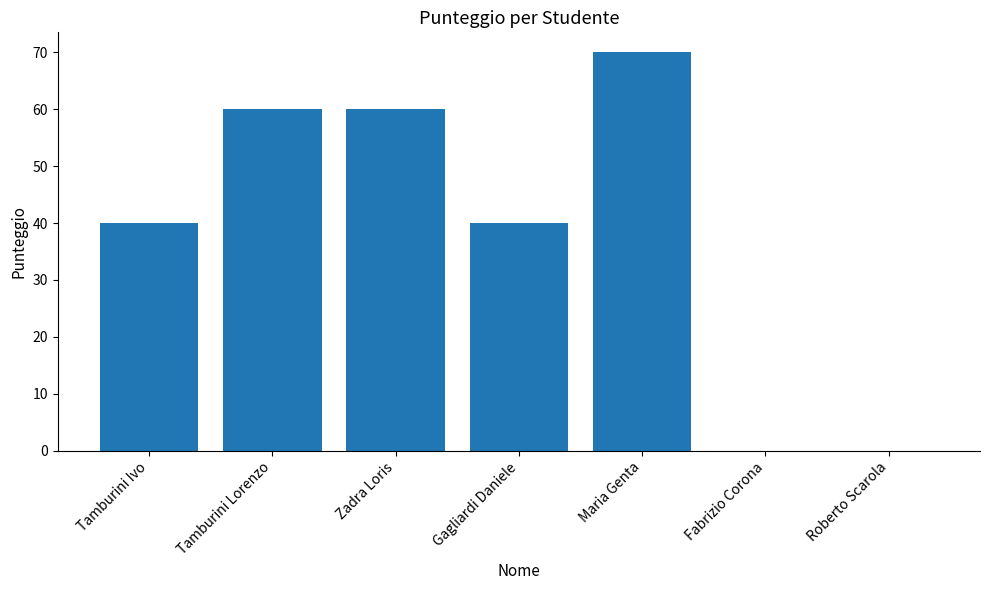

Read the value at Tamburini Ivo.

40